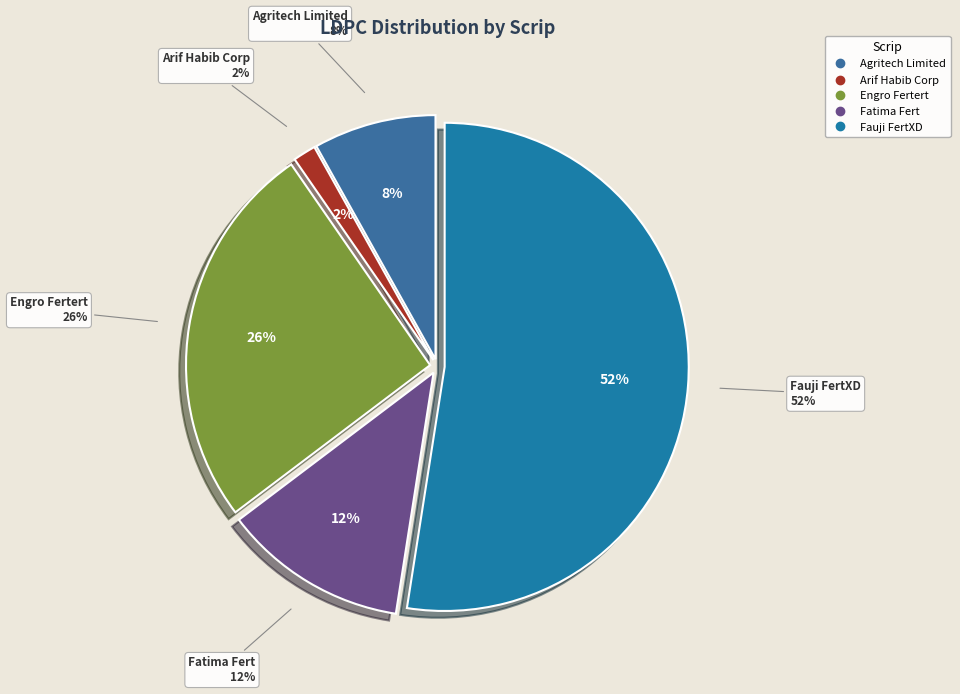

Is it true that Agritech Limited is 1% of the pie?

False